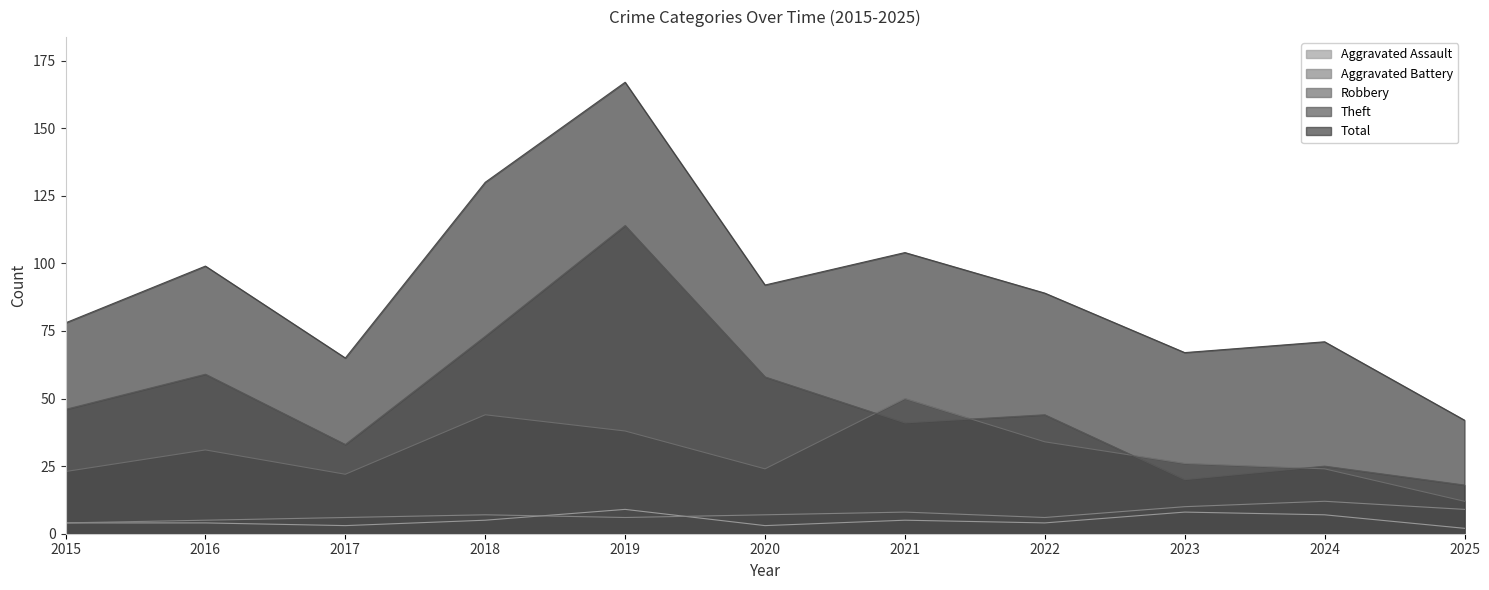

List the series in order of their peak value, lowest first.

Aggravated Assault, Aggravated Battery, Robbery, Theft, Total